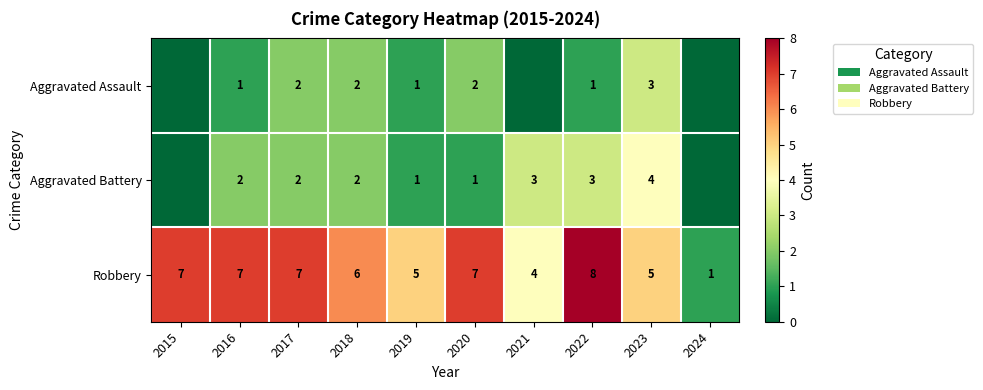

The value of Aggravated Battery at 2023 is 6. True or false?

False